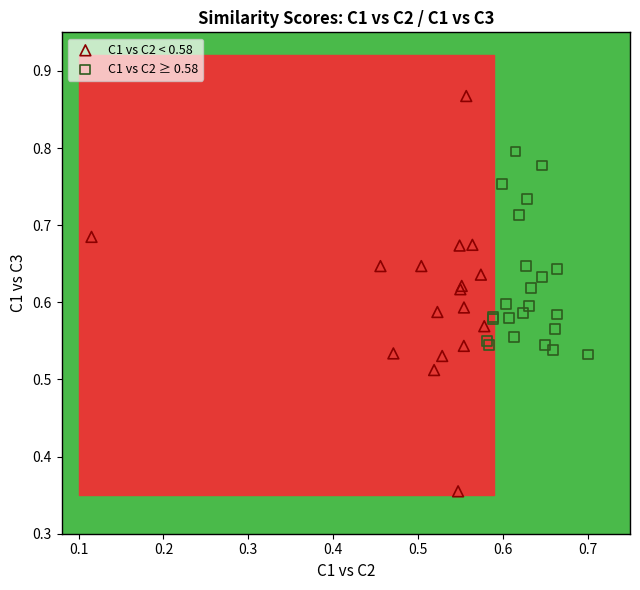

Which series contains the highest Y value?

C1 vs C2 < 0.58